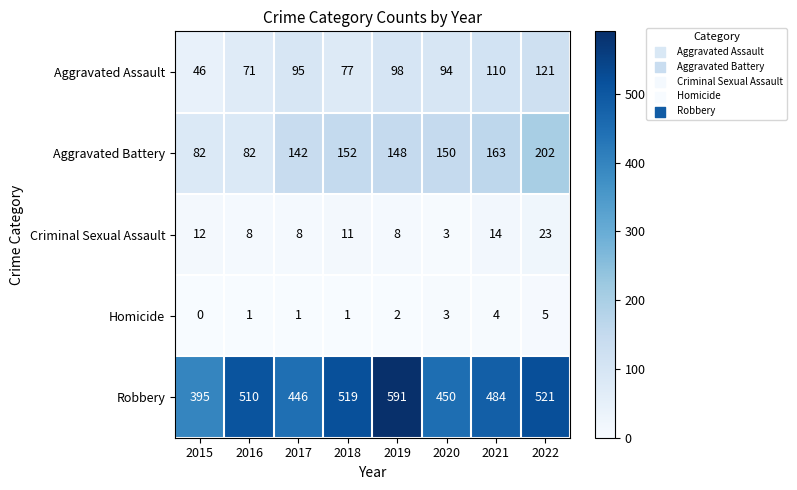

What is the sum of all Aggravated Assault values?

712